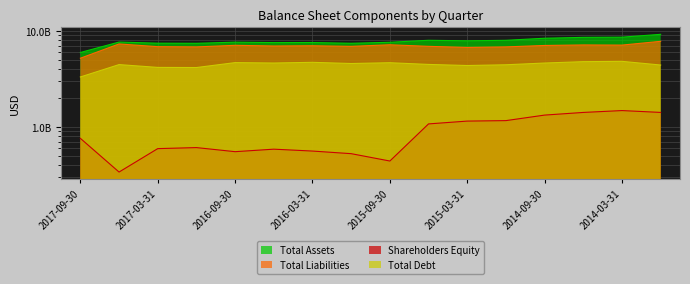

At which label is Shareholders Equity closest to 909250000?

2017-09-30